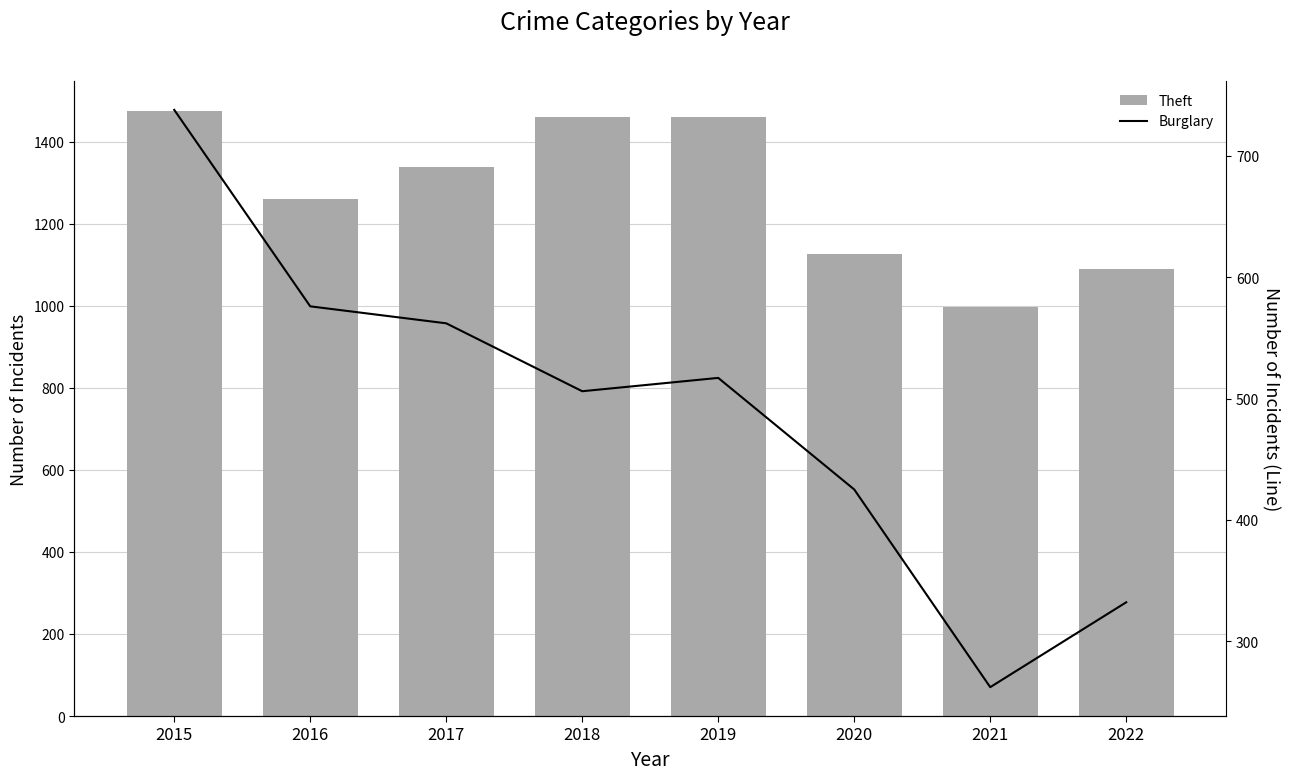

How many data points in Theft are less than 1339?

4